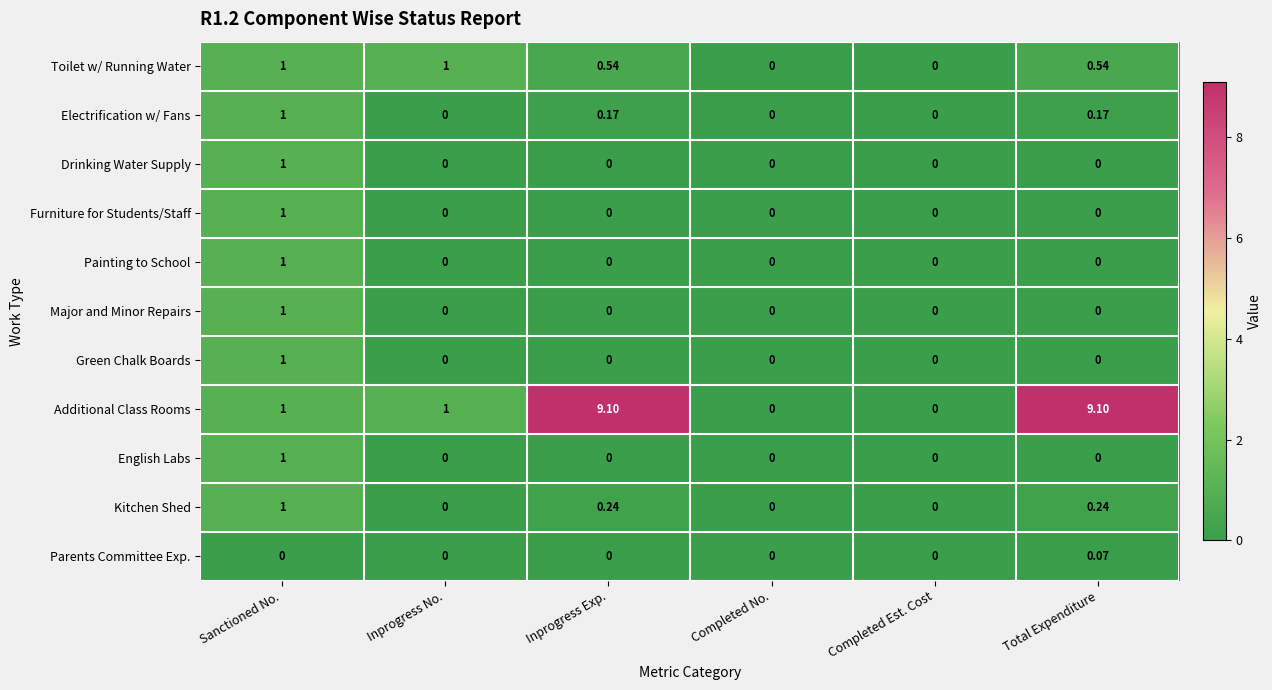

Which series has the widest spread of values?

Additional Class Rooms